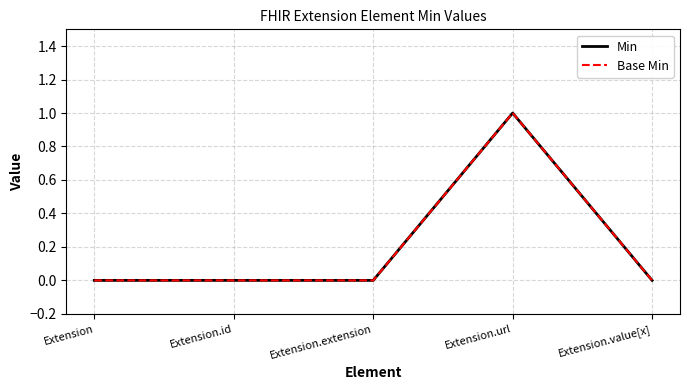

Does the chart display data point markers on the line(s)?

No